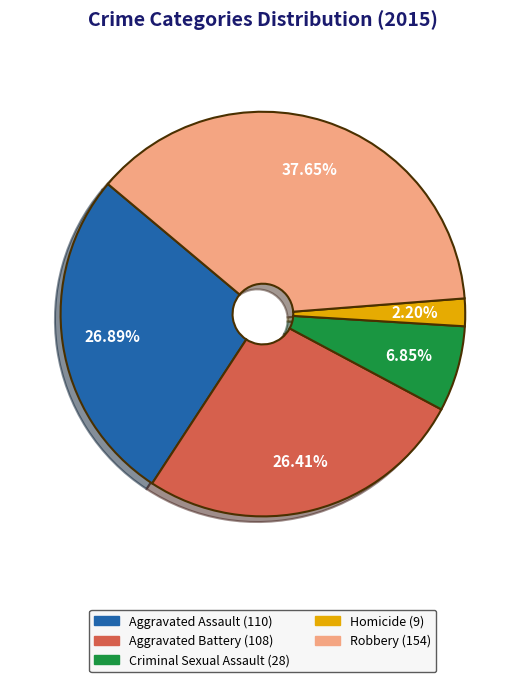

What is the total percentage of Robbery and Criminal Sexual Assault?

44.5%